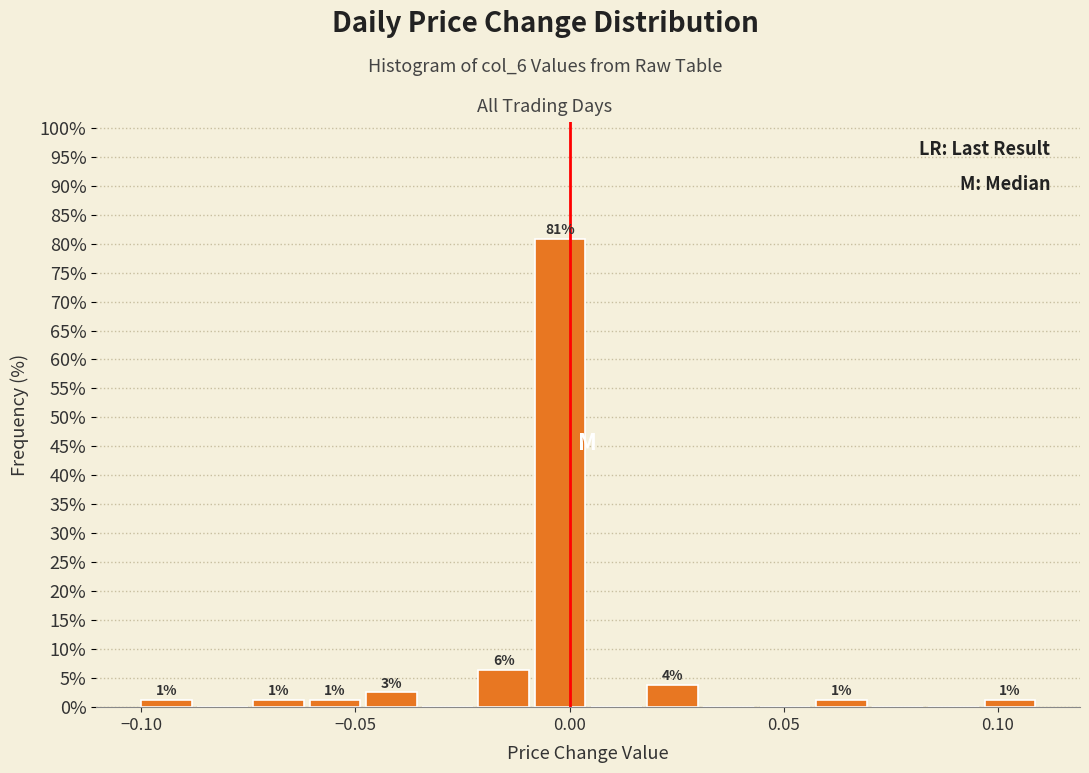

Read against the x-axis, roughly where is the centre of the tallest bar?

0.000